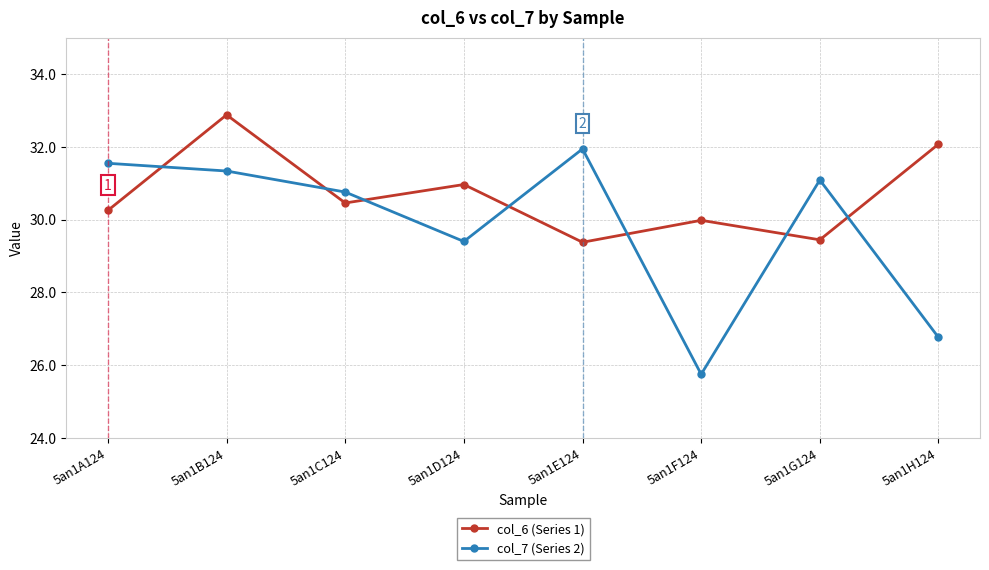

Reading right to left, transcribe all the data shown in this chart.

col_6 (Series 1): 5an1H124=32.1	5an1G124=29.4	5an1F124=30.0	5an1E124=29.4	5an1D124=31.0	5an1C124=30.5	5an1B124=32.9	5an1A124=30.3
col_7 (Series 2): 5an1H124=26.8	5an1G124=31.1	5an1F124=25.8	5an1E124=31.9	5an1D124=29.4	5an1C124=30.8	5an1B124=31.3	5an1A124=31.5